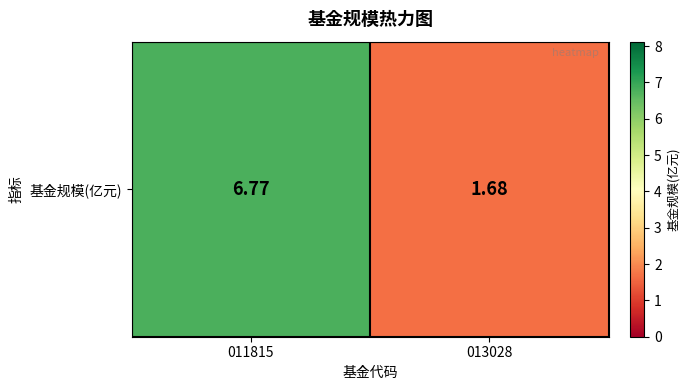

Count the number of categories in the chart.

2